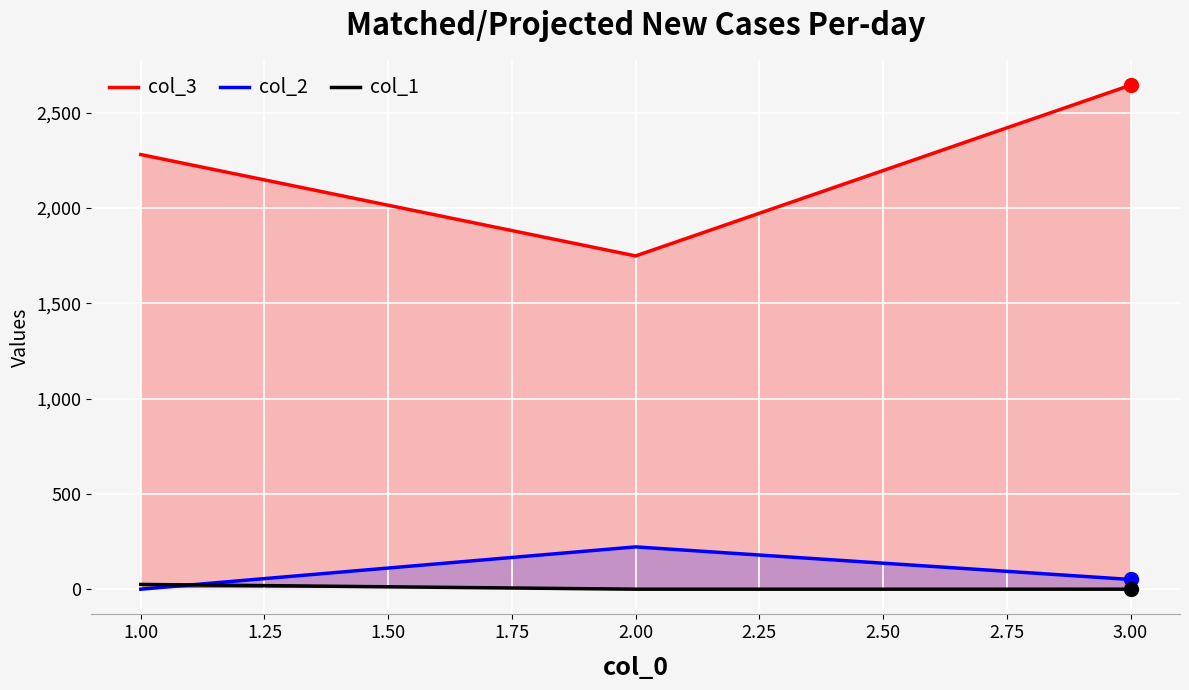

At how many categories does at least one series exceed 2334?

1